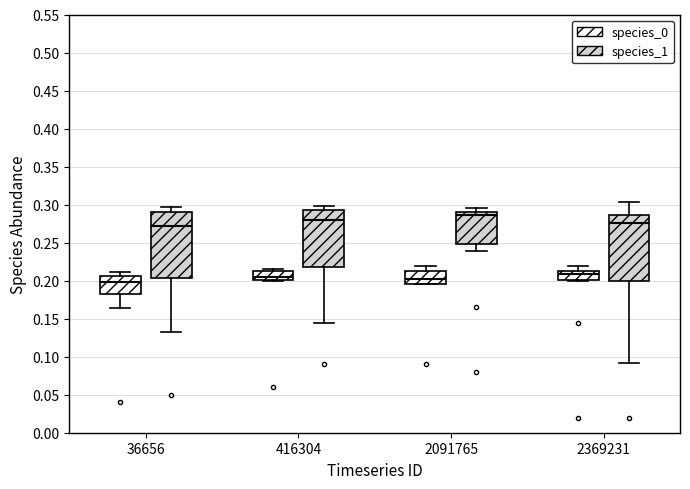

Where is the upper edge of the box for 416304 (species_0) on the y-axis? The values are not printed on the chart, so give them approximately, as read against the axis.

0.215